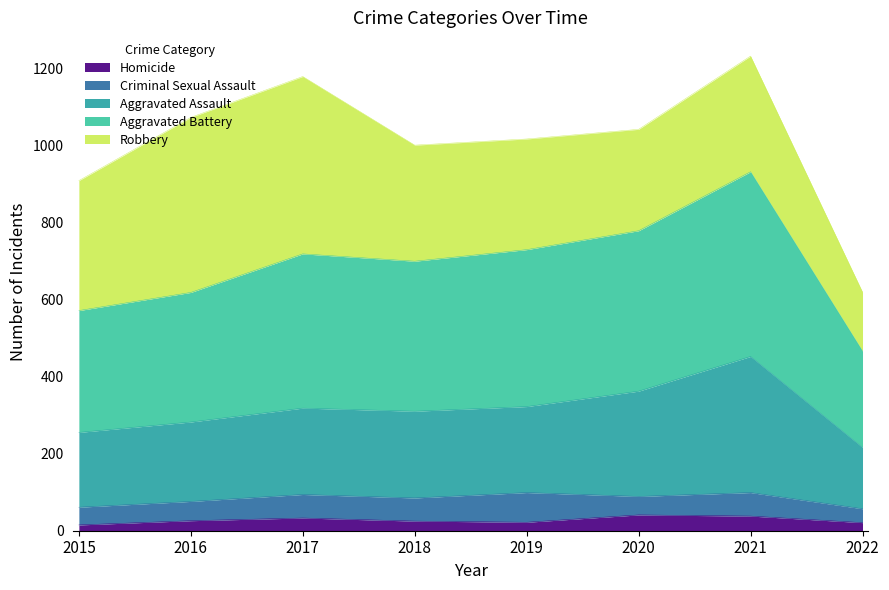

What is the maximum value for Homicide?

41